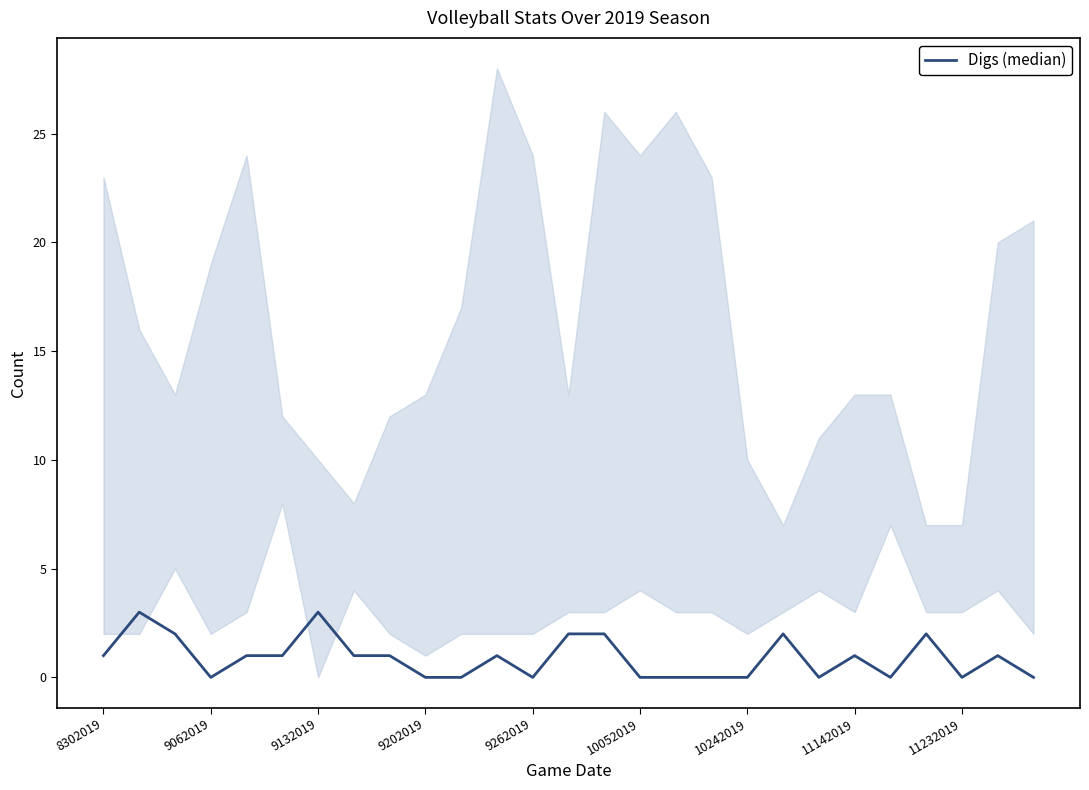

What is the difference between the second highest and second lowest values?

3